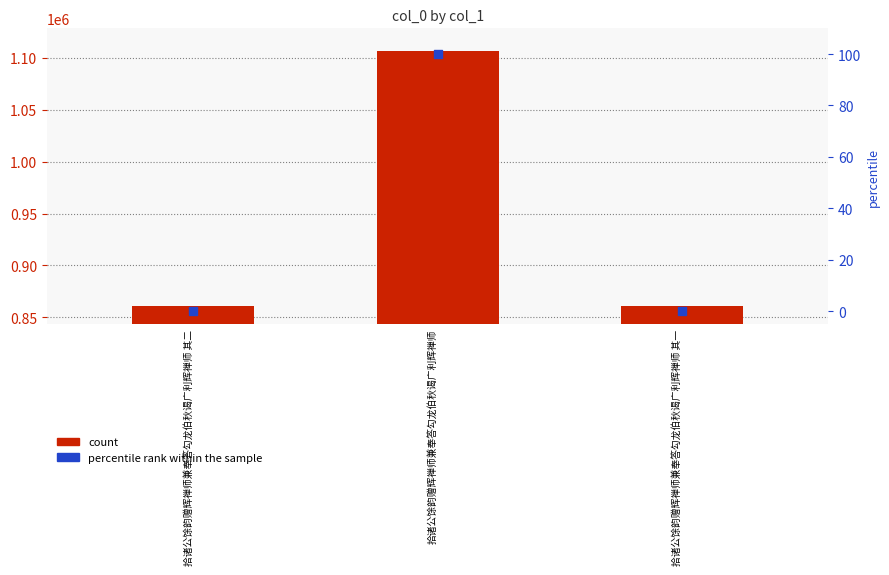

Which series contains the lowest Y value?

percentile rank within the sample